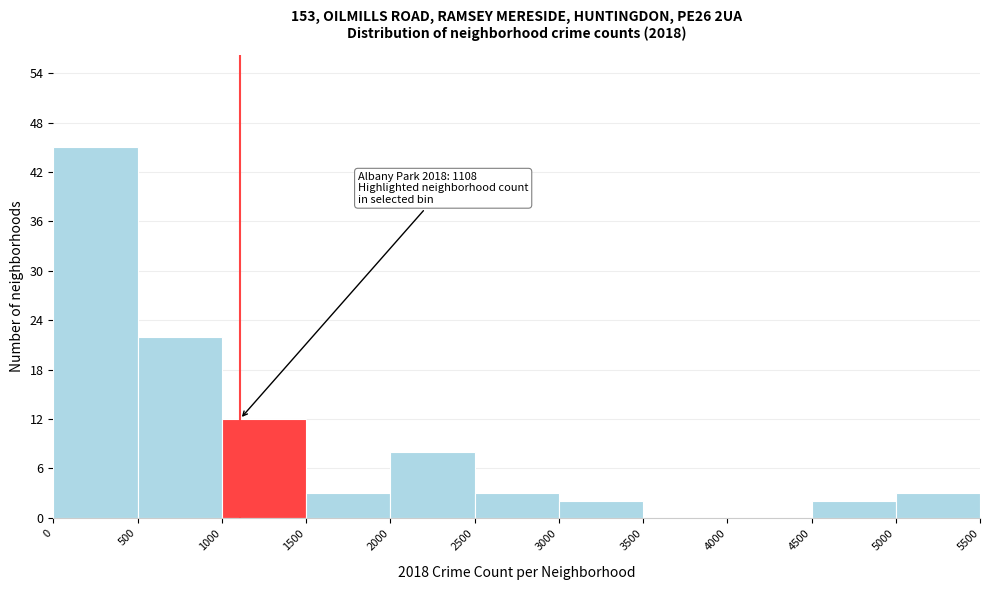

Over which range of the x-axis is the bar tallest?

0 to 500